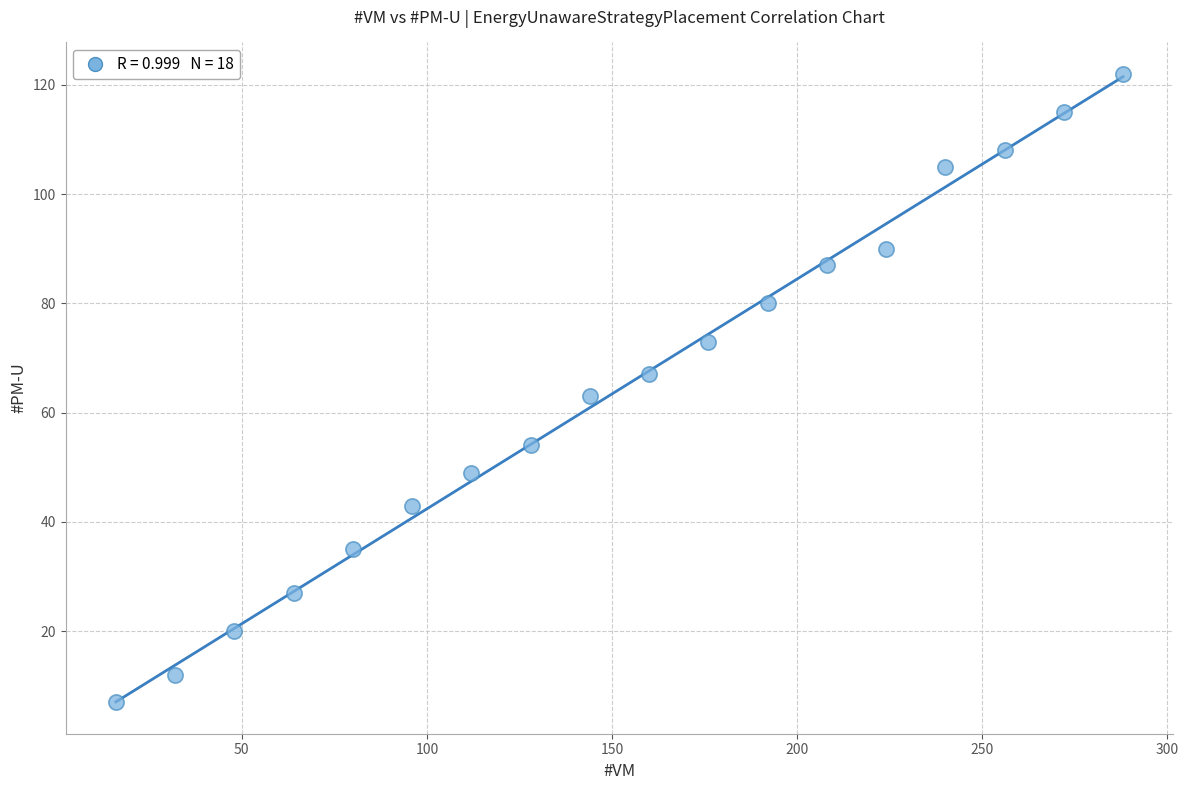

What is the range of X values (max minus min)?

272